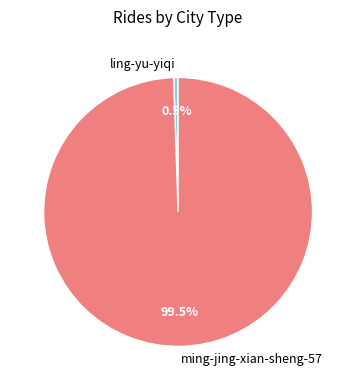

How many segments does this pie chart have?

2